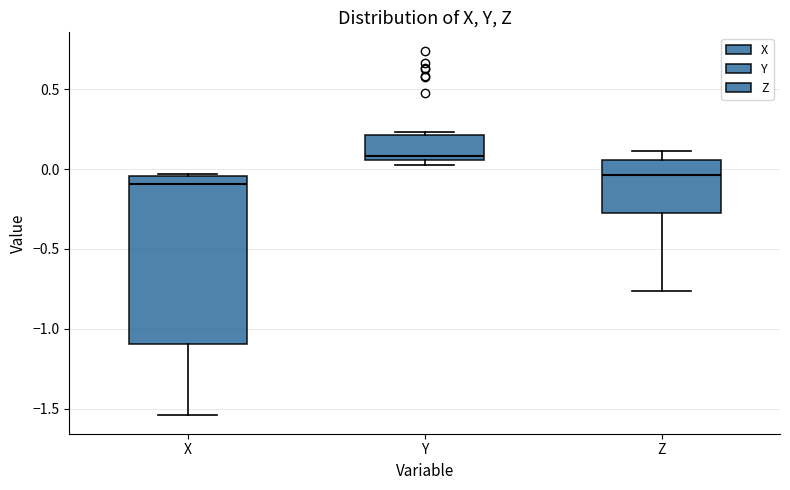

Where is the upper edge of the box for X on the y-axis? The values are not printed on the chart, so give them approximately, as read against the axis.

-0.05